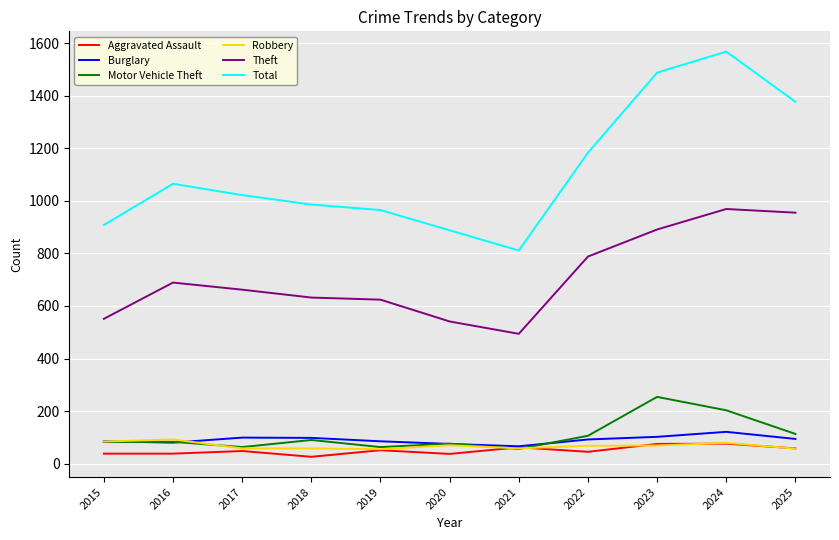

Which series has the largest range (max minus min)?

Total